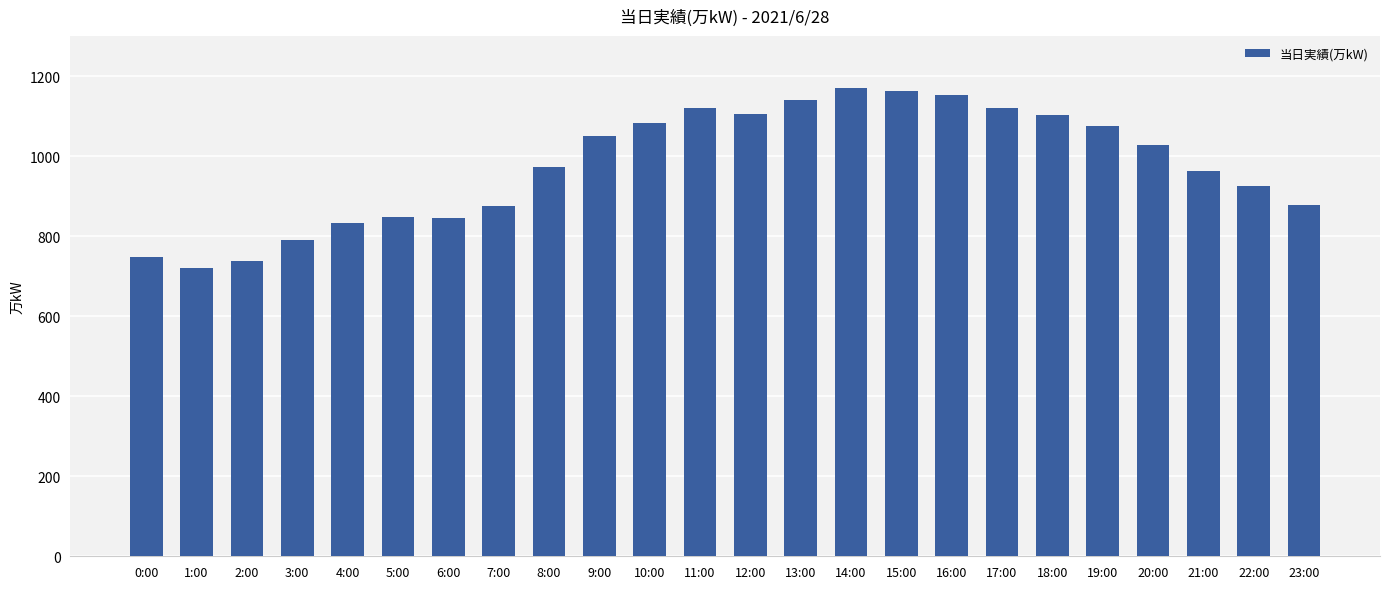

What is the difference between the values at 16:00 and 18:00?

50